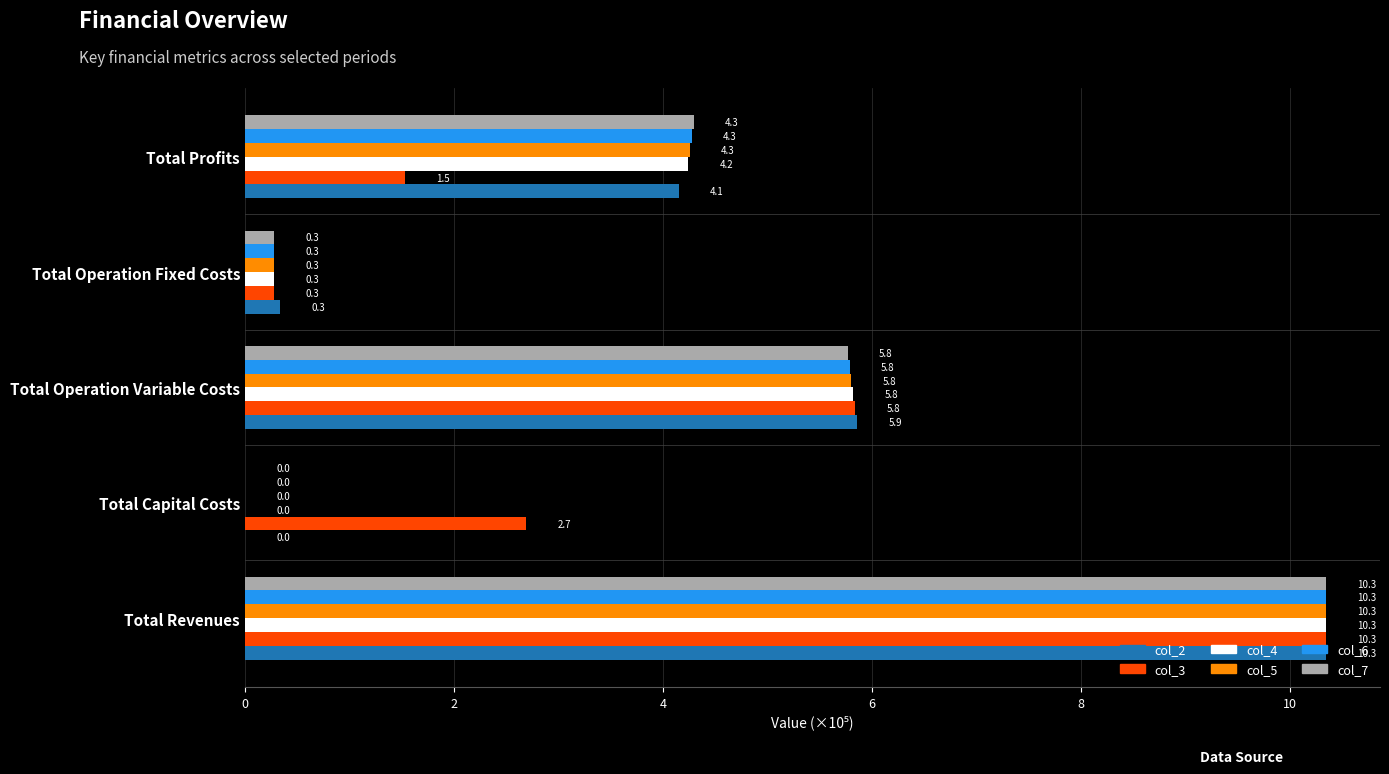

The value of col_5 at Total Revenues is 3.0. True or false?

False